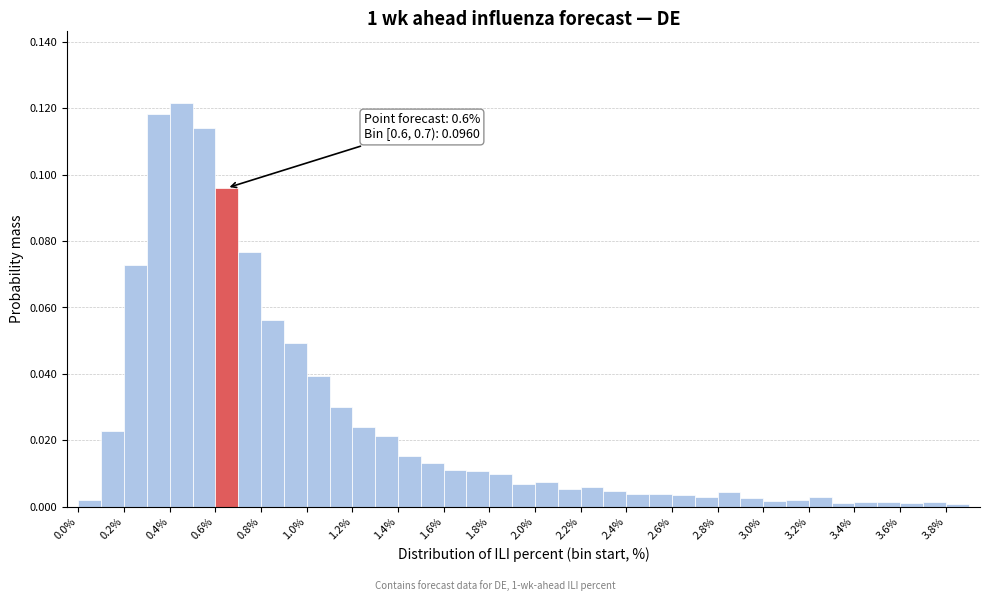

Over which range of the x-axis is the bar tallest?

0.4 to 0.5